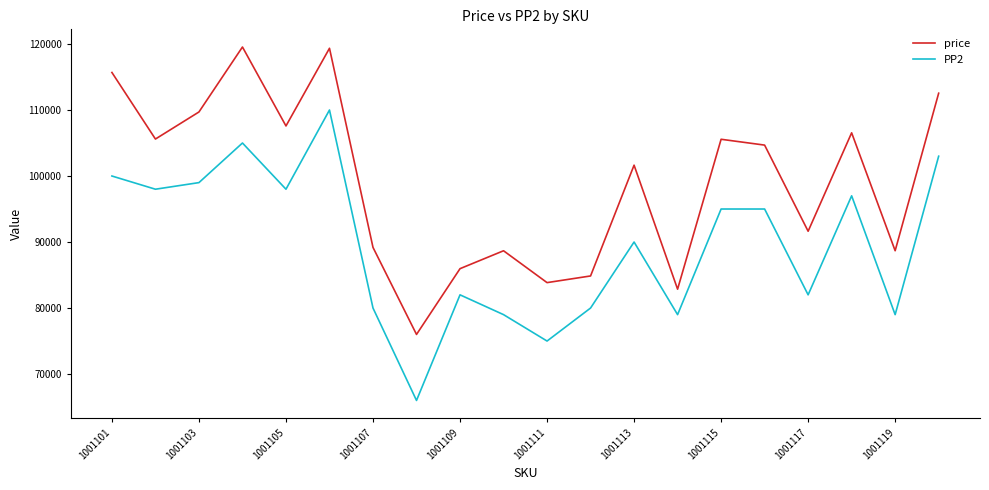

Which series has the largest total across all categories?

price